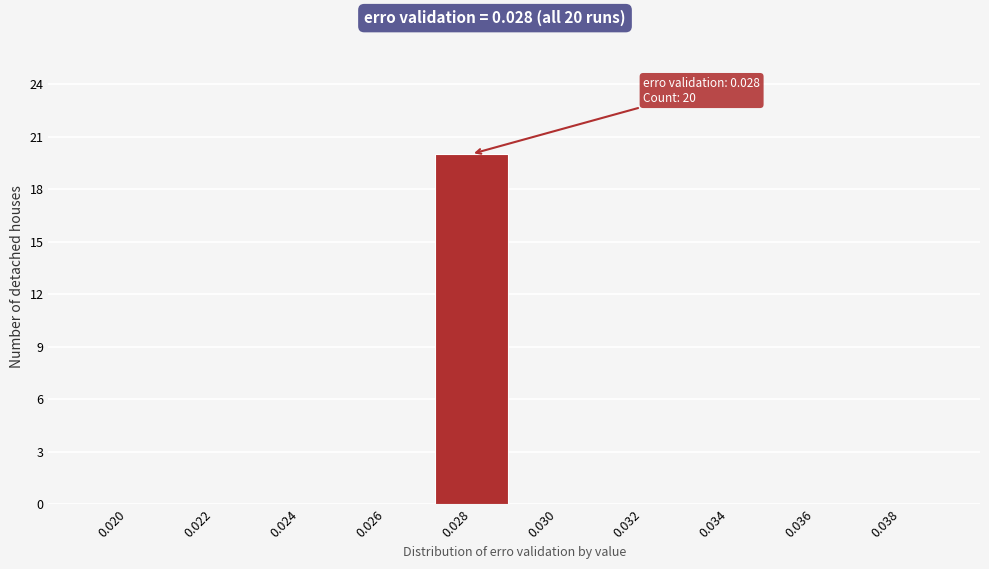

Reading left to right, what are all the values shown in this chart?

0.020=0	0.022=0	0.024=0	0.026=0	0.028=20	0.030=0	0.032=0	0.034=0	0.036=0	0.038=0